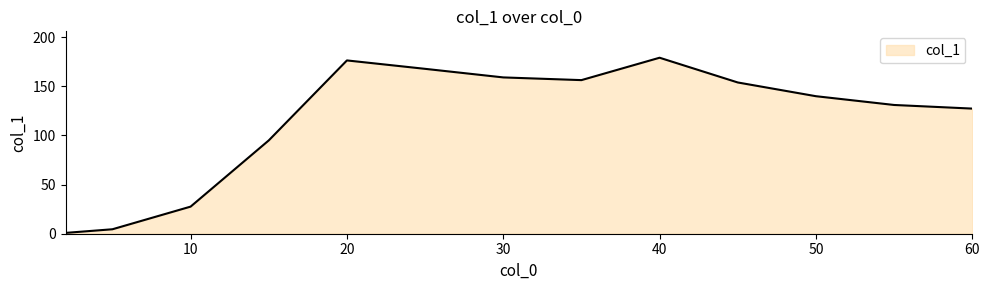

How many values are below 139?

6